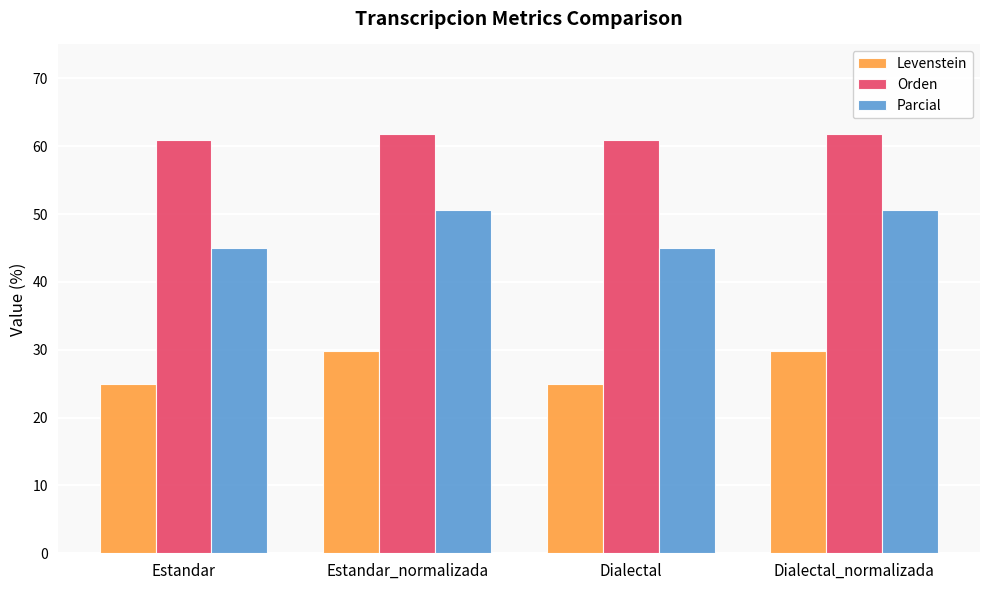

What is the approximate value of Parcial at Estandar_normalizada?

50.6